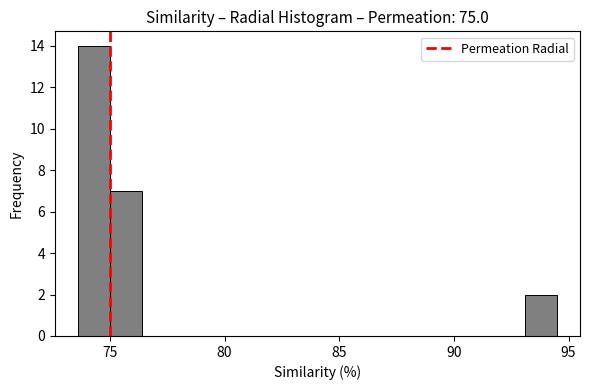

Around what value on the x-axis is the tallest bar? Give the approximate position of its centre, as read against the axis.

74.5